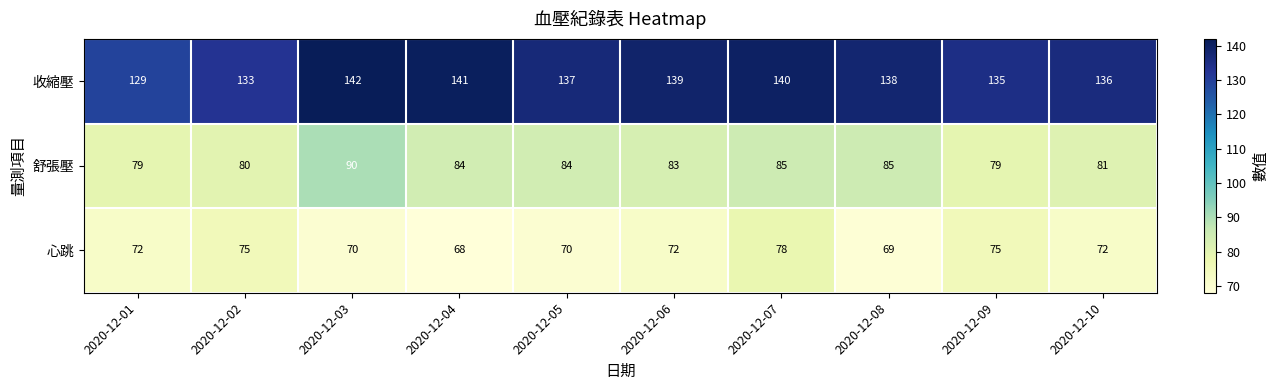

Which series has the largest range (max minus min)?

收縮壓